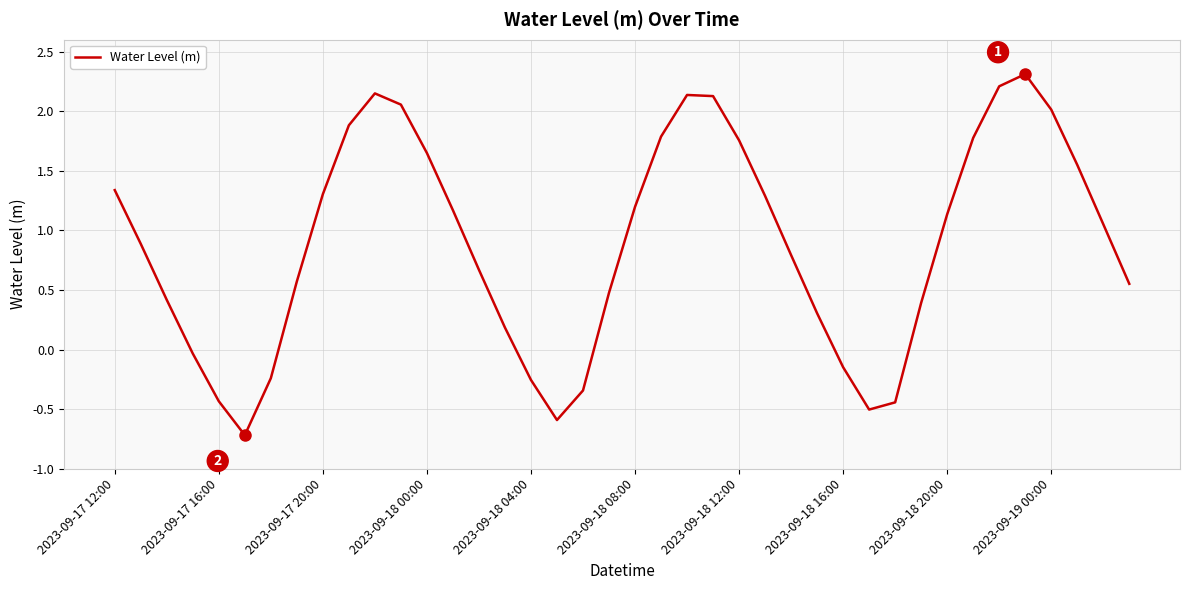

What is the difference between the maximum and minimum values?

3.0